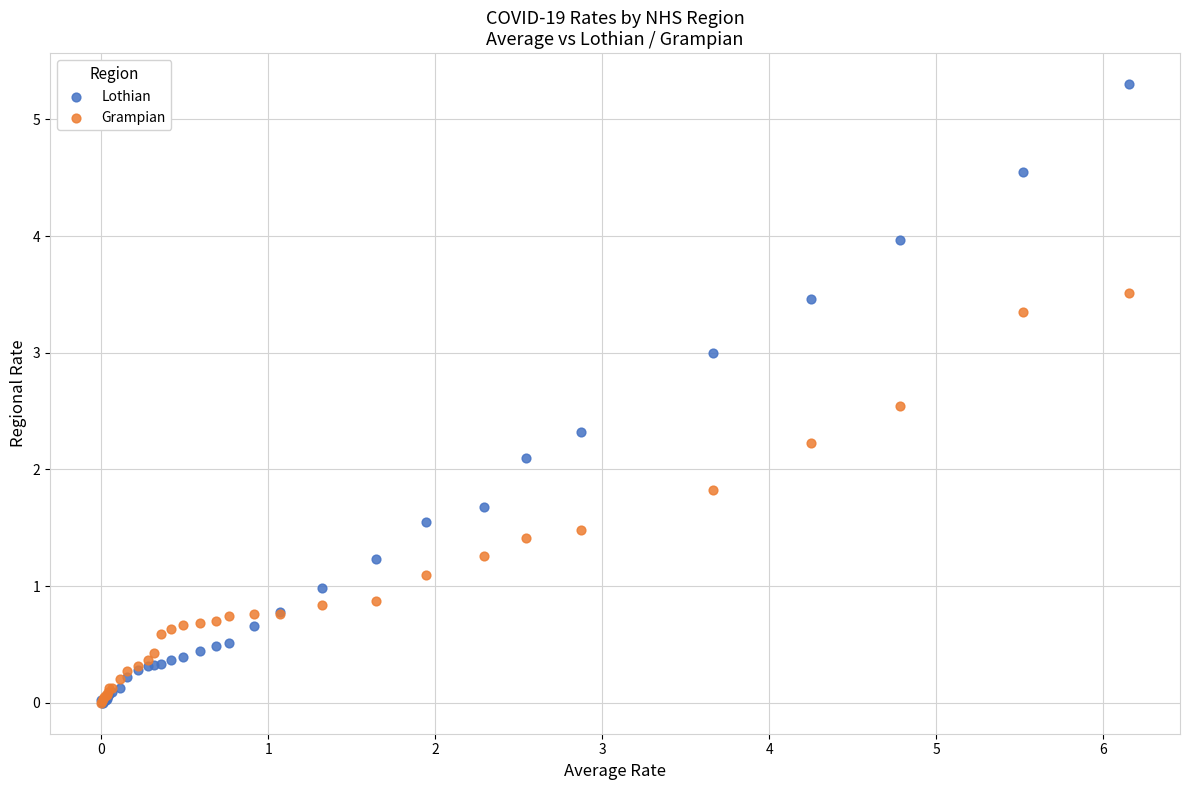

In the Lothian series, what Y value is closest to 2?

2.1